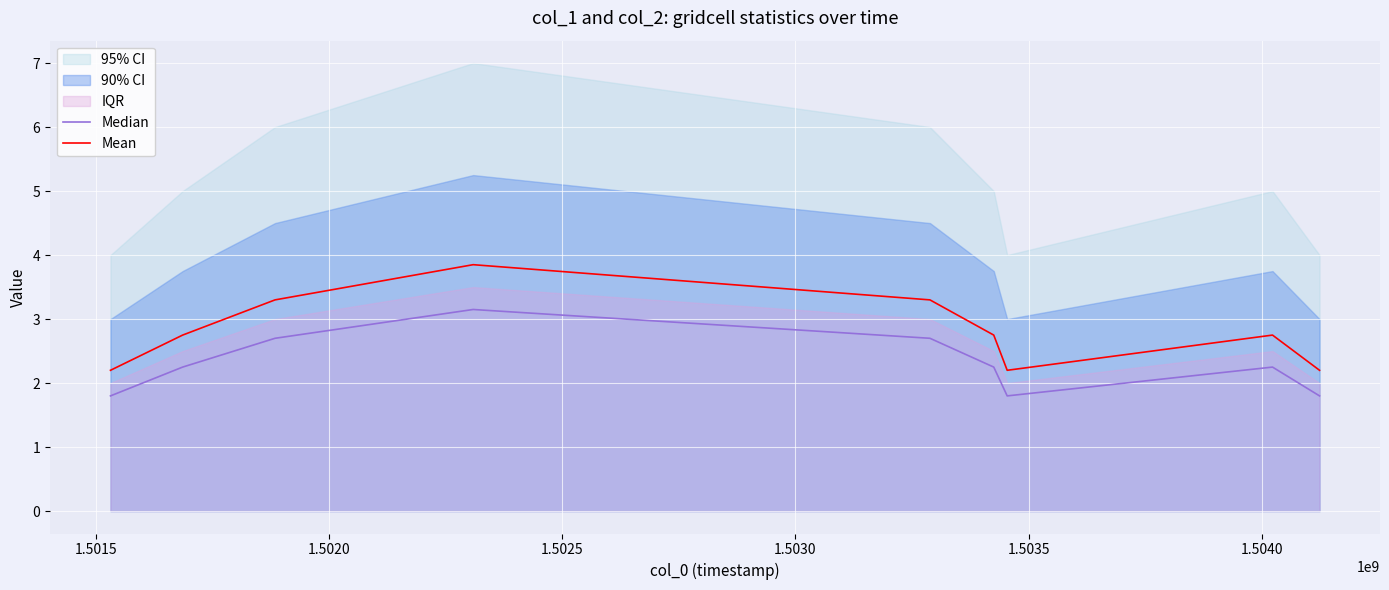

What is the lowest value of the Mean series?

2.2